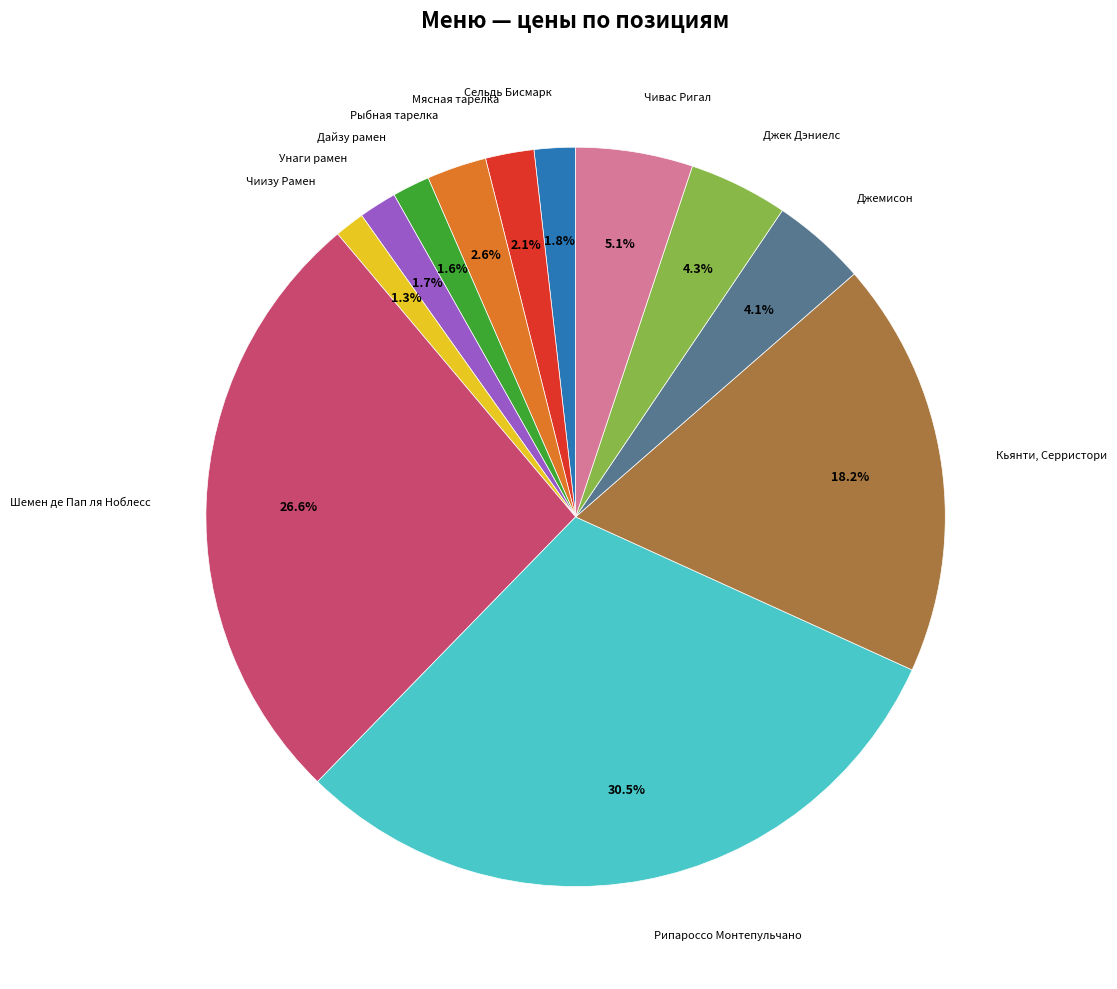

How many segments does this pie chart have?

12